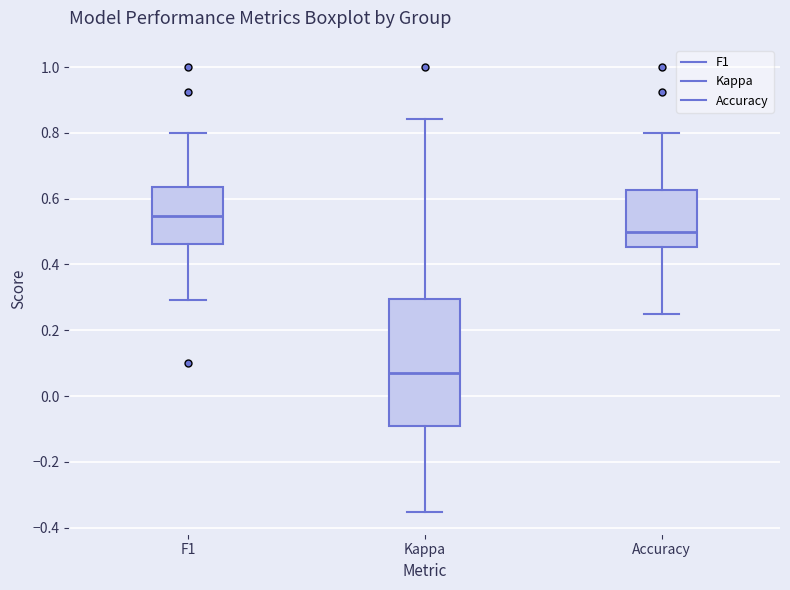

Reading left to right, transcribe this box plot: for each box, give where its median line is, the range the box spans, and where its two whiskers end, as read against the y-axis. The values are not printed on the chart, so give them approximately, as read against the axis.

F1: median 0.54, box 0.46 to 0.64, whiskers 0.30 to 0.80
Kappa: median 0.08, box -0.10 to 0.30, whiskers -0.36 to 0.84
Accuracy: median 0.50, box 0.46 to 0.62, whiskers 0.26 to 0.80